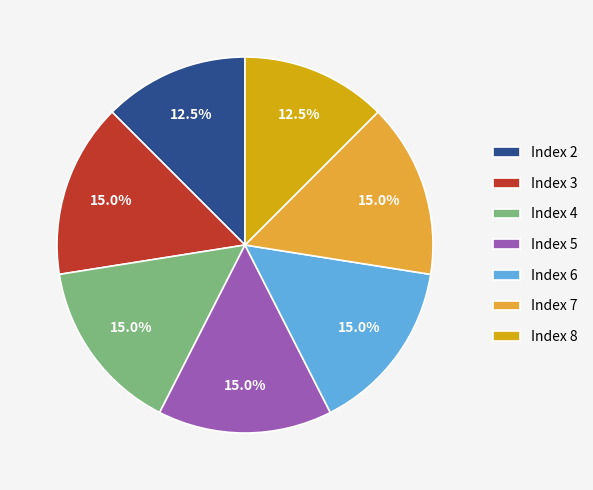

What is the ratio of the value at Index 2 to the value at Index 5?

0.8